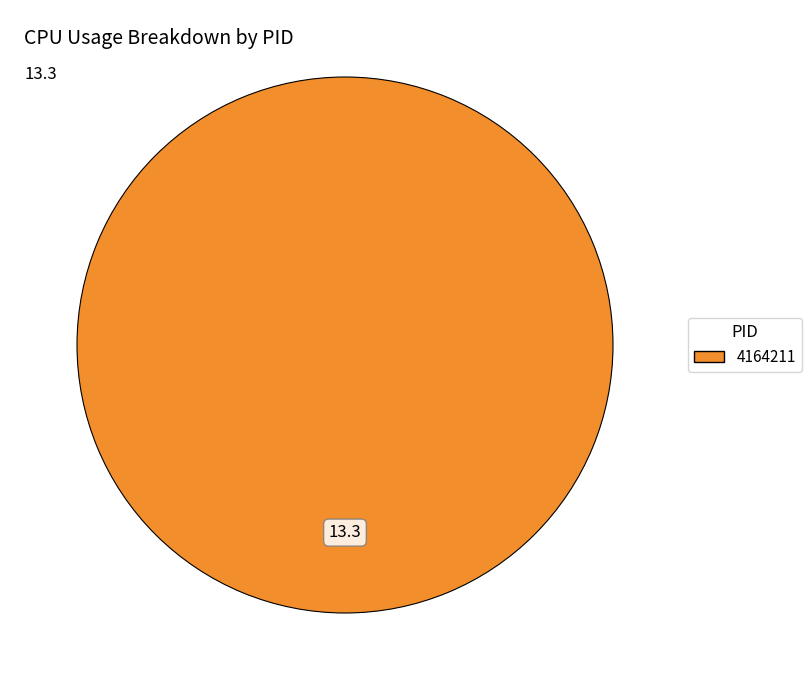

Does any single category account for the majority?

Yes